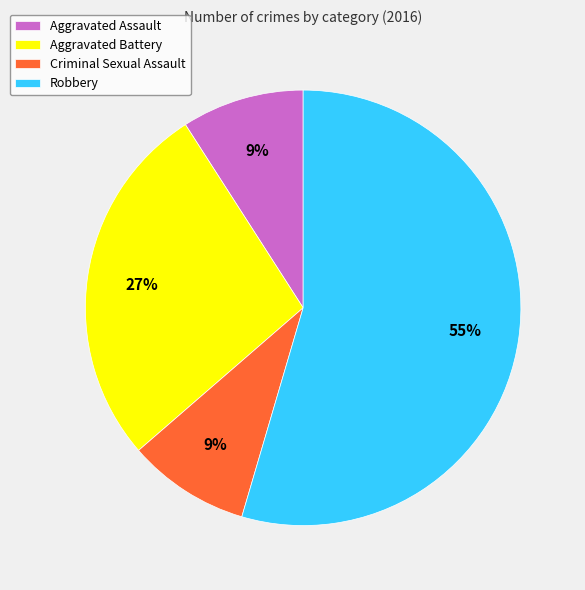

What is the ratio of the value at Aggravated Battery to the value at Robbery?

0.5